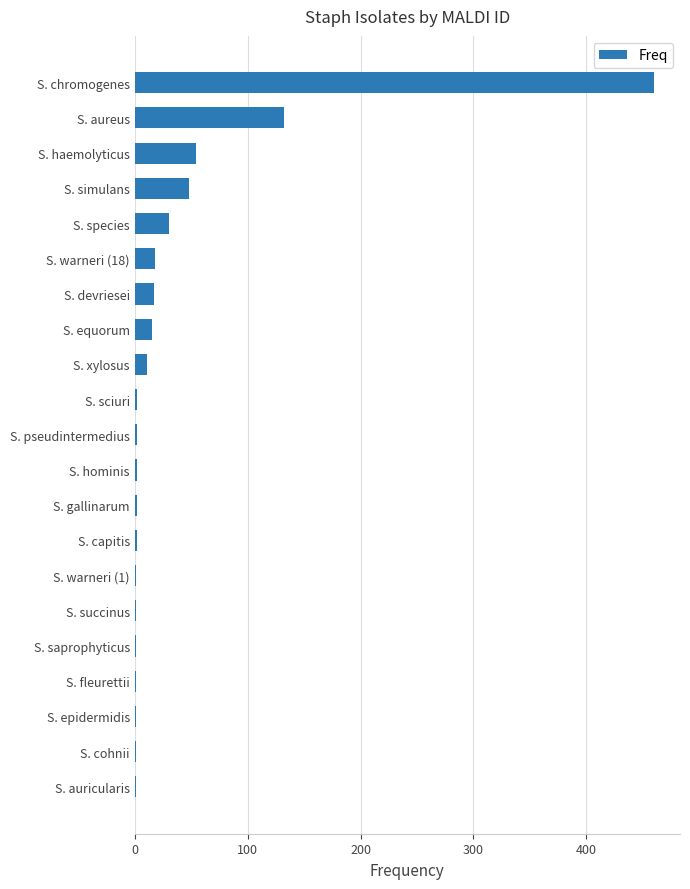

The value at S. aureus is 132. True or false?

True